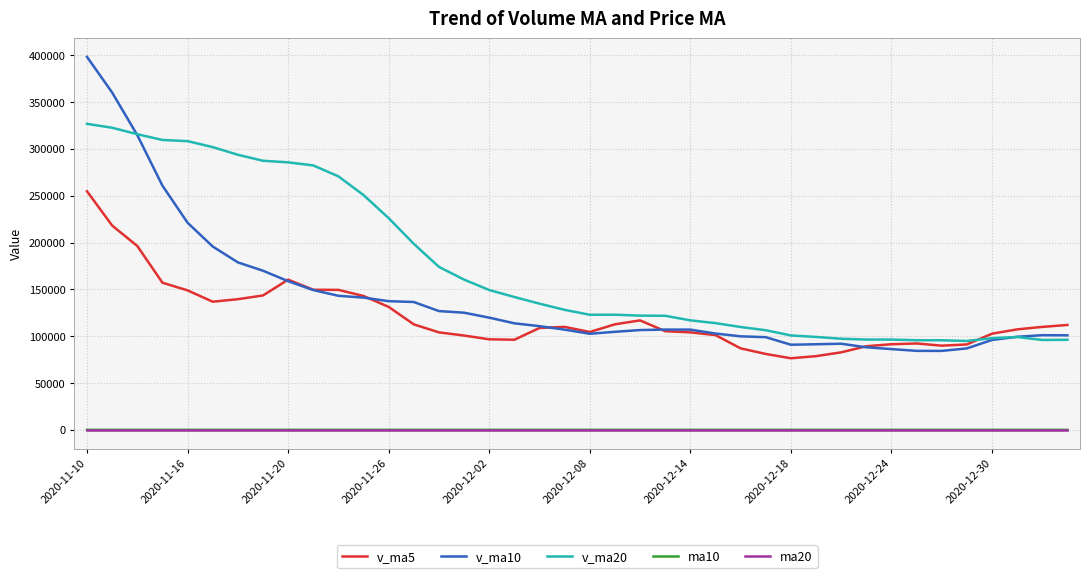

Which series has the largest range (max minus min)?

v_ma10